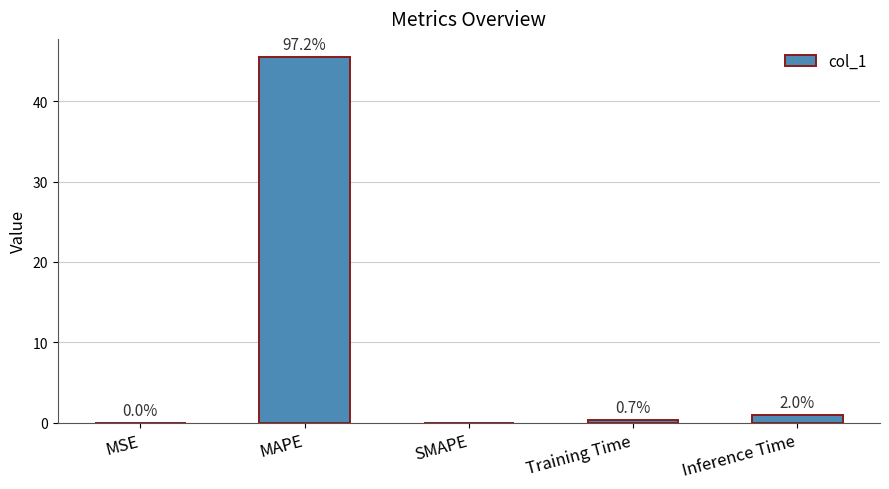

Which has a higher value, MAPE or Inference Time?

MAPE